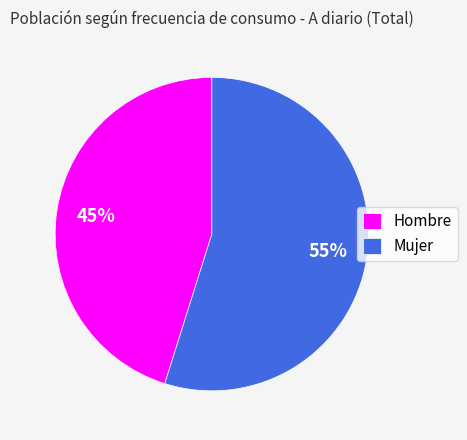

Is there a majority slice in this chart?

Yes